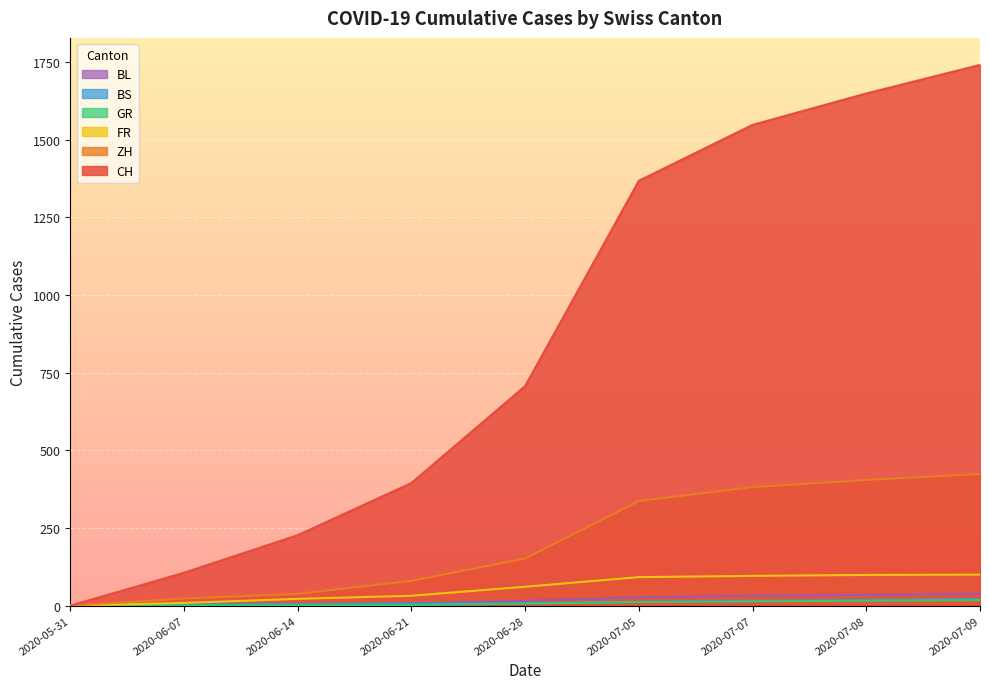

What are all the series names shown in the legend?

CH, ZH, FR, GR, BS, BL